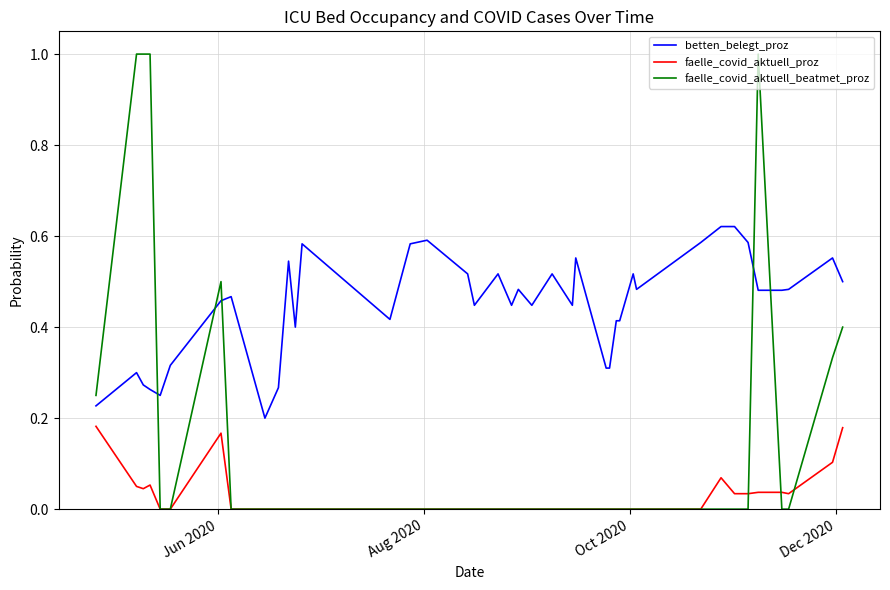

Which series has the largest total across all categories?

betten_belegt_proz